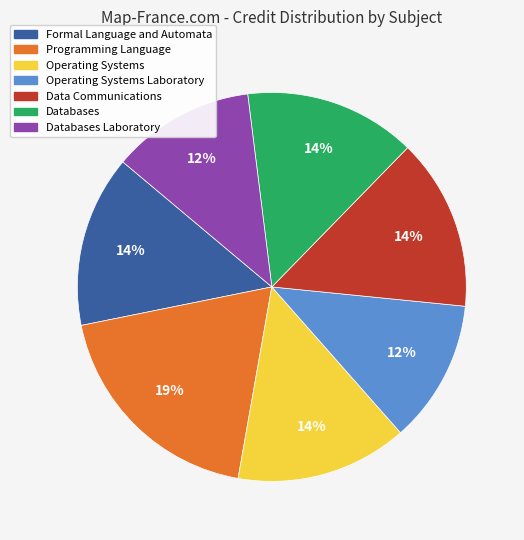

How many segments does this pie chart have?

7